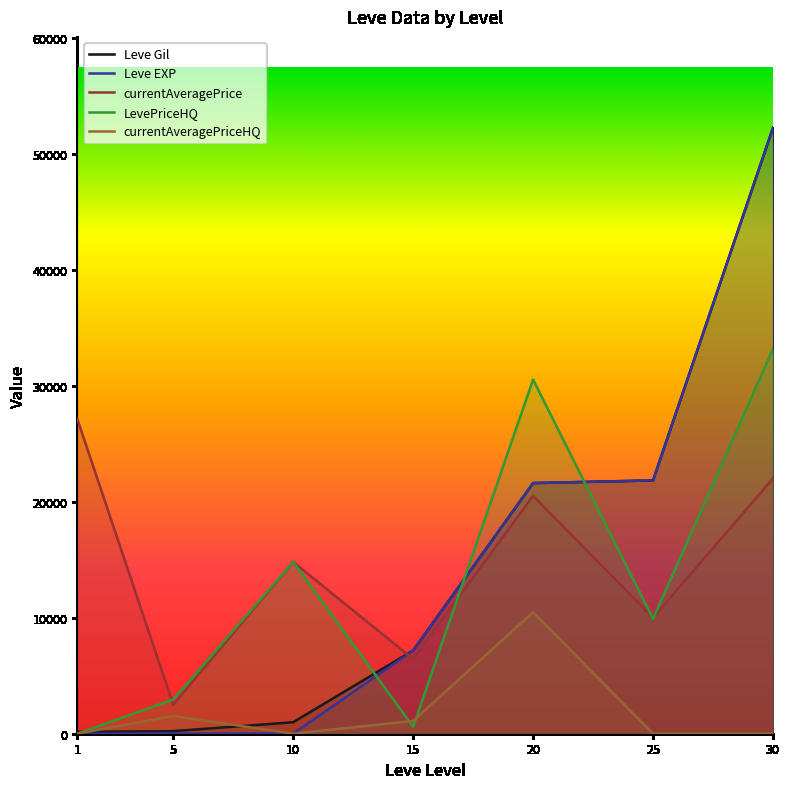

Between 1 and 30, which is larger?

30